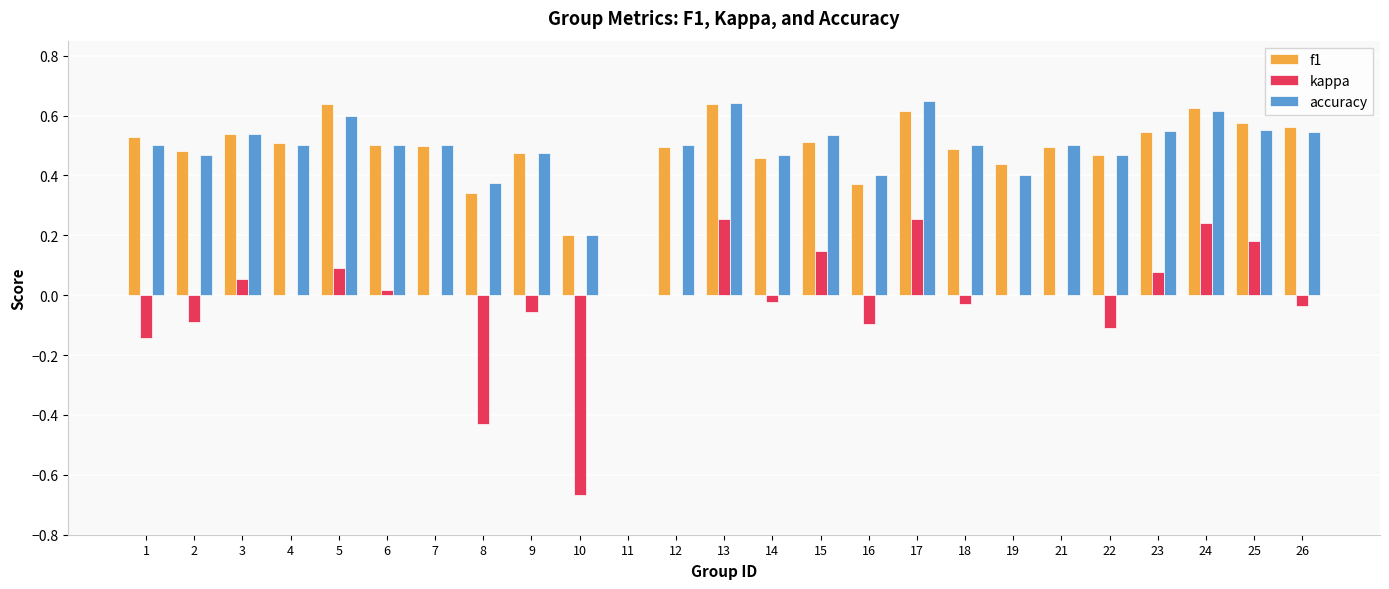

Are the bars horizontal?

No